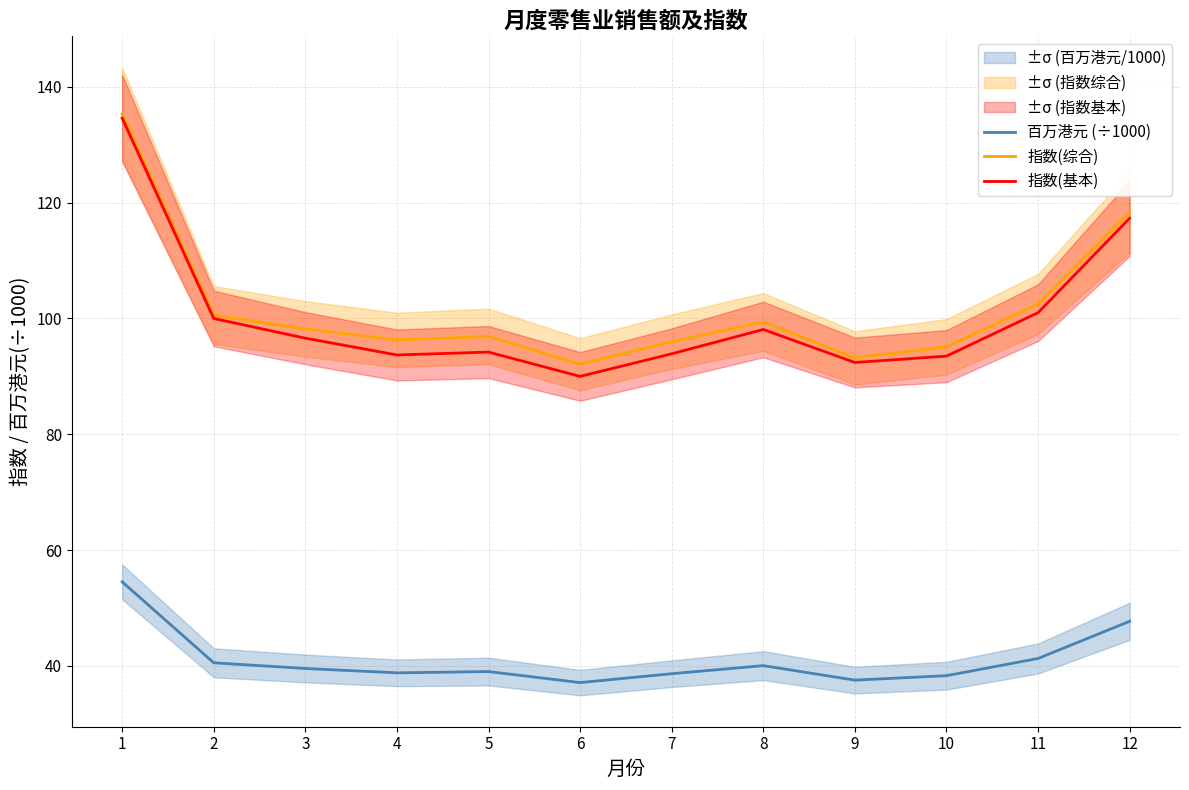

Is it true that 指数(基本) equals 123.8 at 7?

False